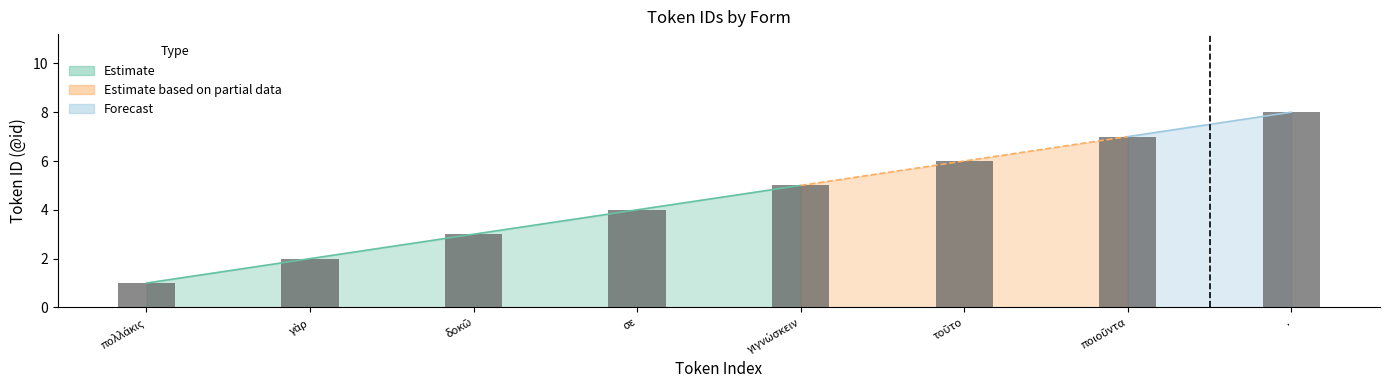

How many data points in Estimate are less than 5?

4